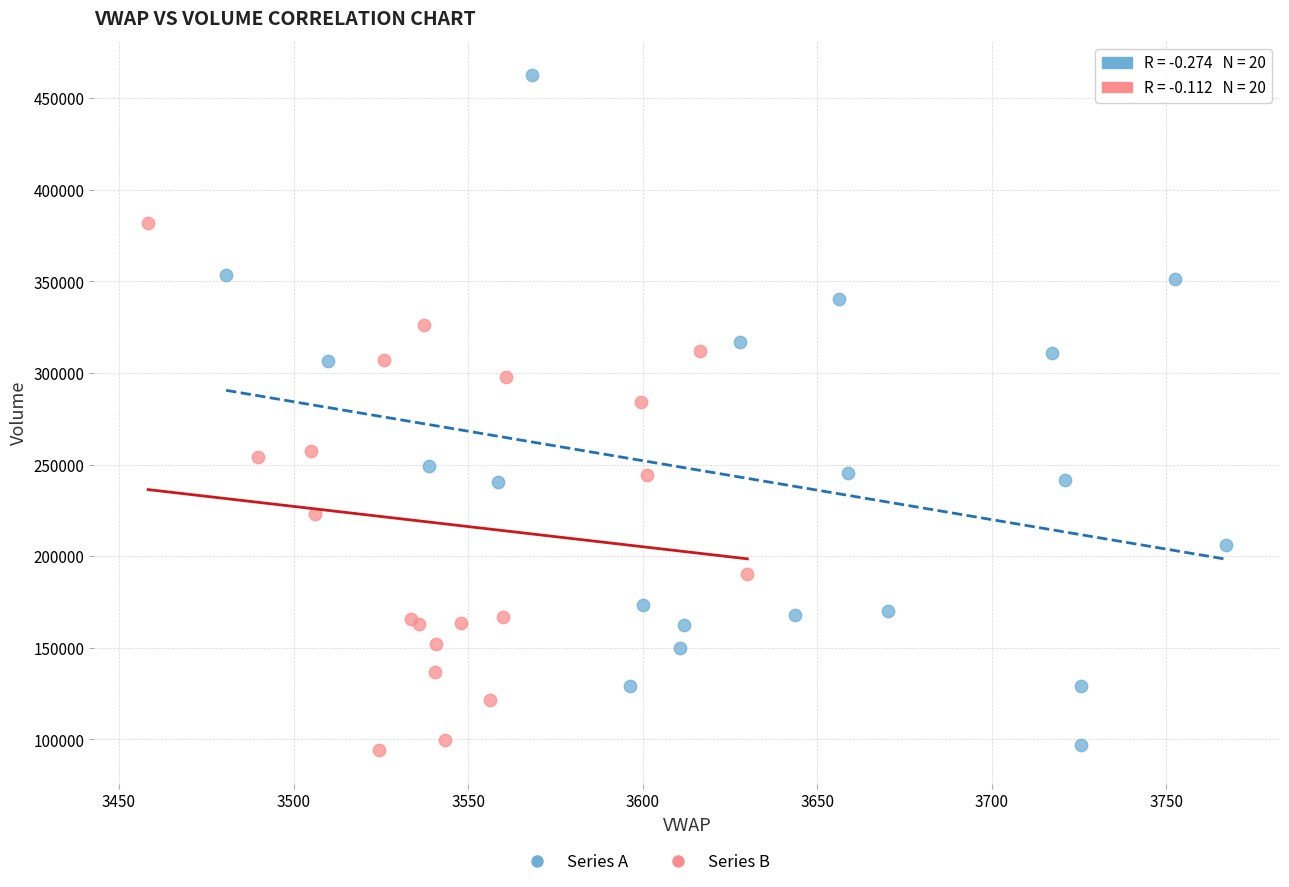

Which series contains the highest Y value?

Series A